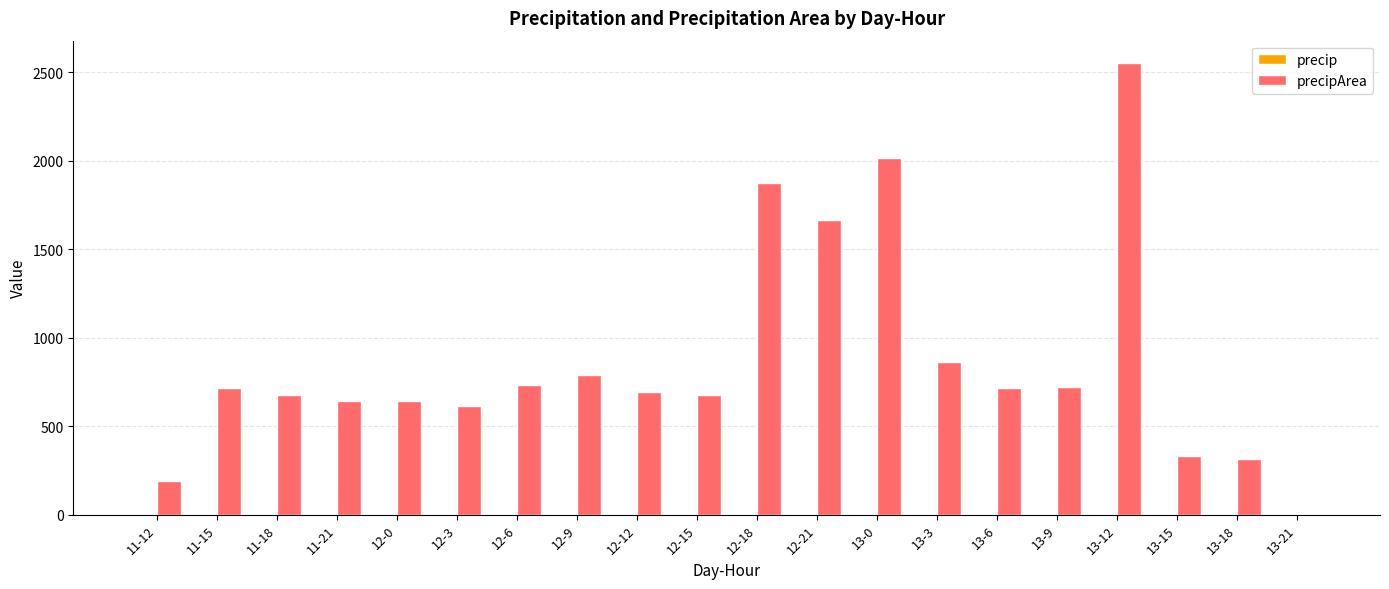

At which category does the chart reach its peak across all series?

13-12